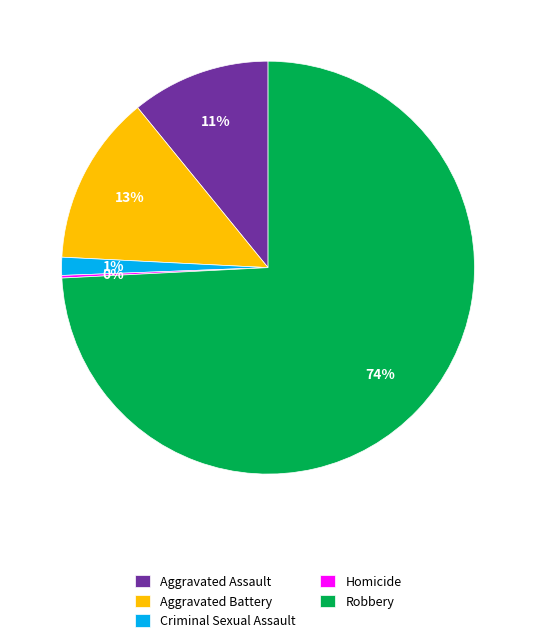

Which category accounts for the majority?

Robbery